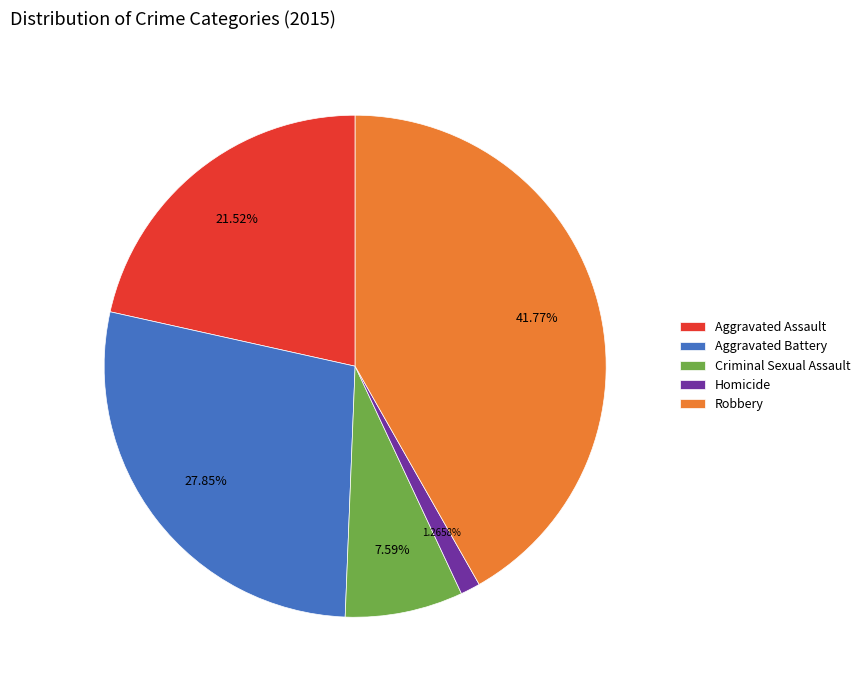

Is Aggravated Battery the majority of the pie?

No